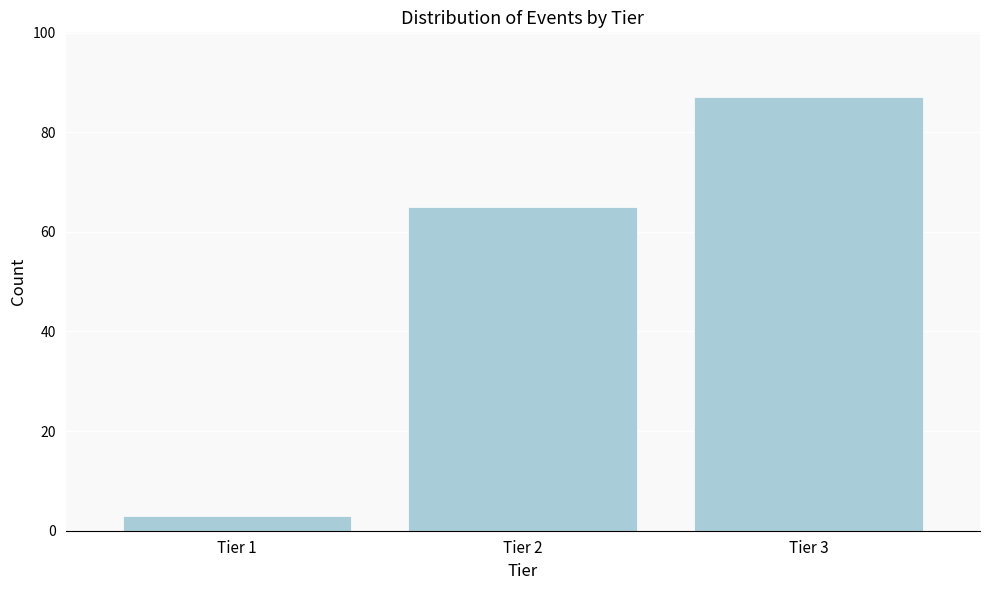

Reading left to right, what are all the values shown in this chart?

Tier 1=3	Tier 2=65	Tier 3=87